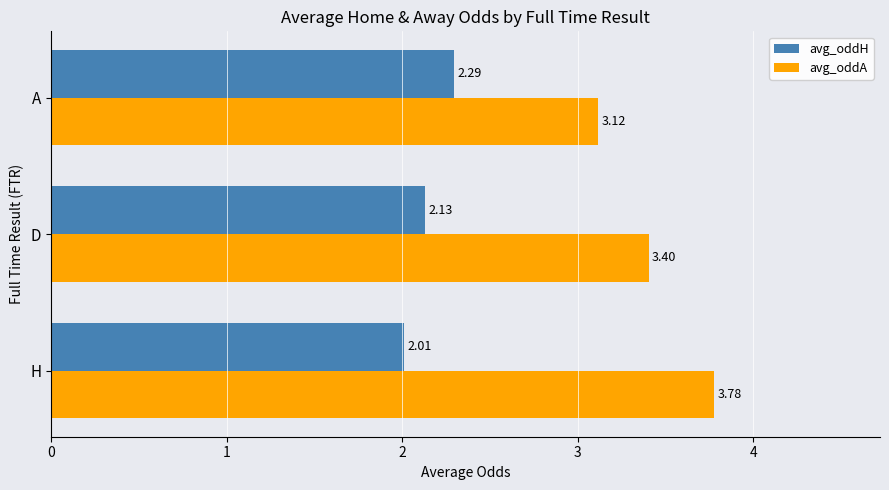

Where is avg_oddH nearest to the value 2?

H